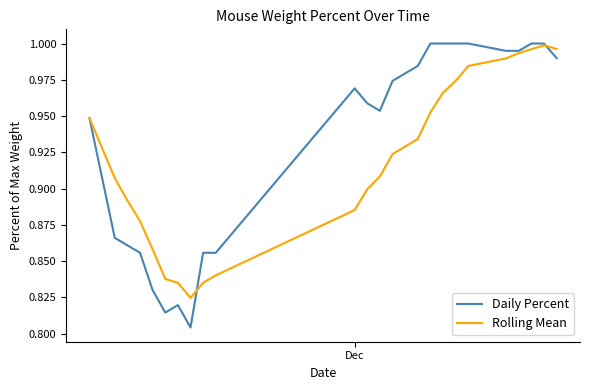

List the series in order of their overall mean, highest first.

Daily Percent, Rolling Mean